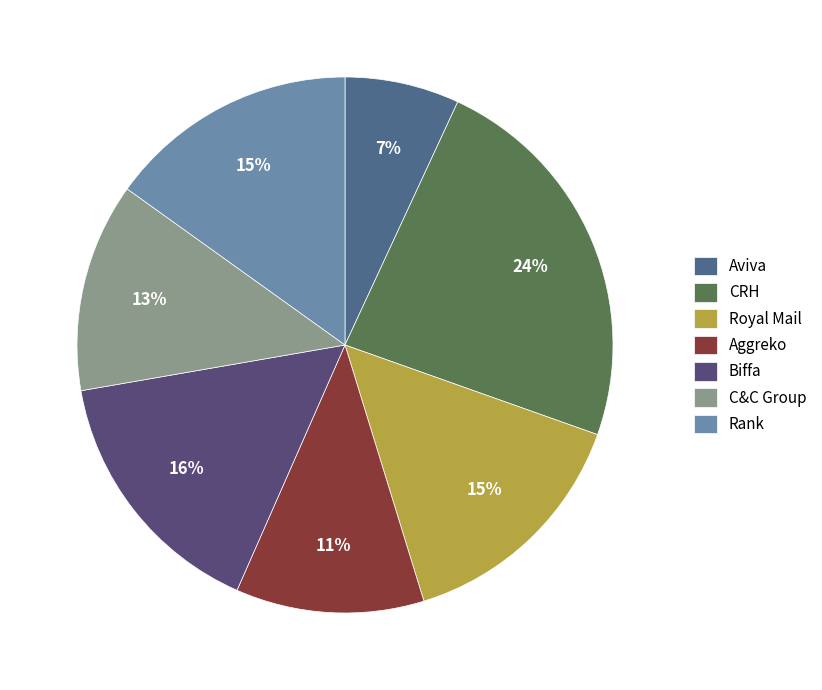

Does any single category account for the majority?

No